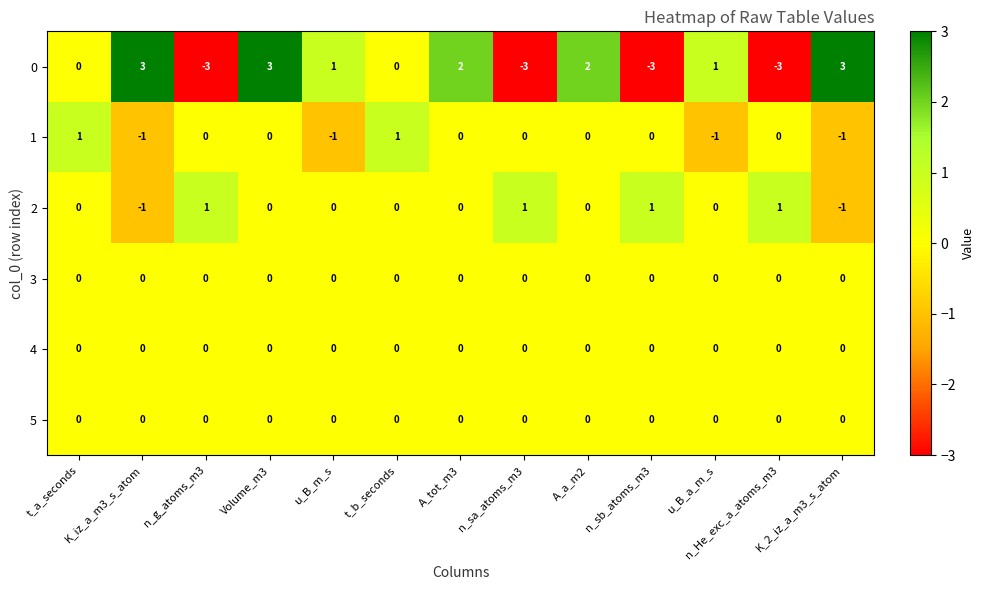

Is it true that 5 equals 0 at n_sa_atoms_m3?

True